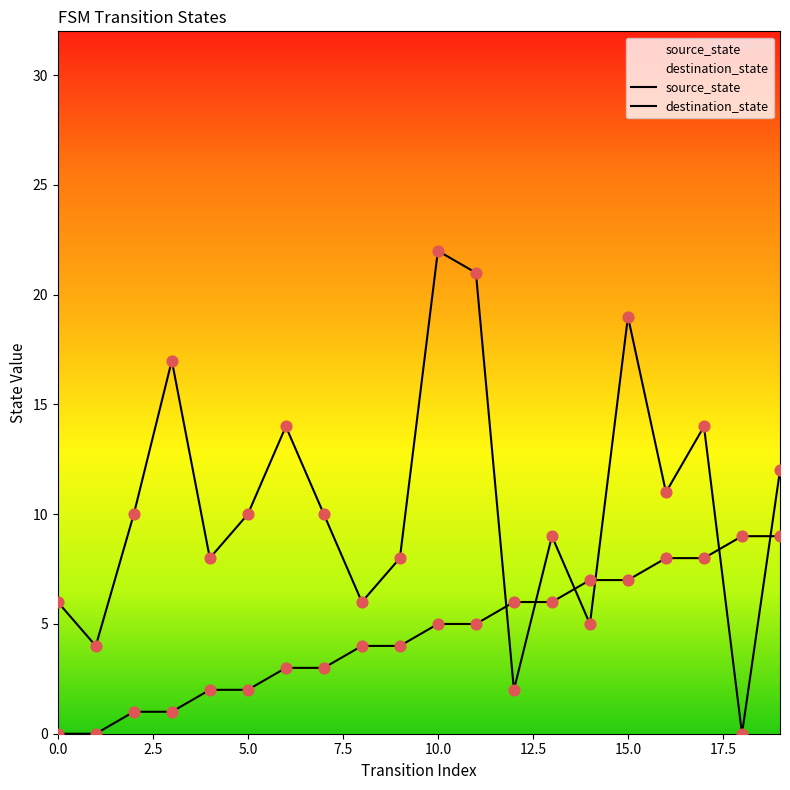

At how many categories does at least one series exceed 3?

20